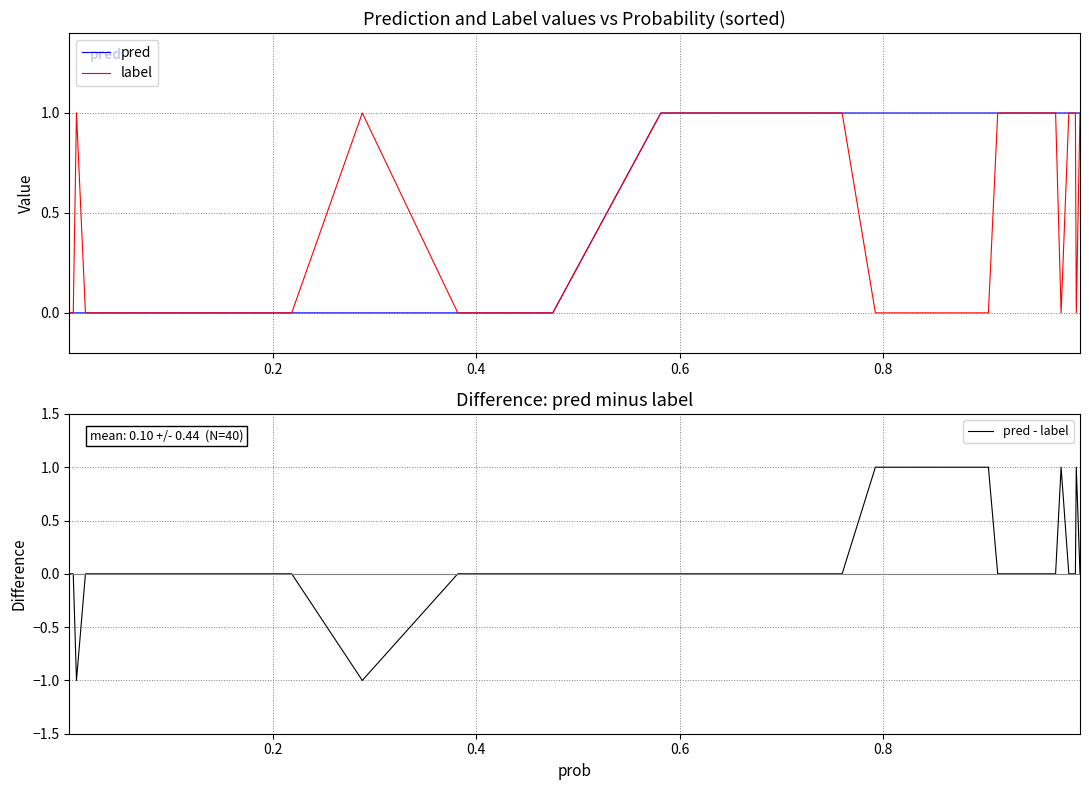

True or false: label and pred intersect in this chart.

False